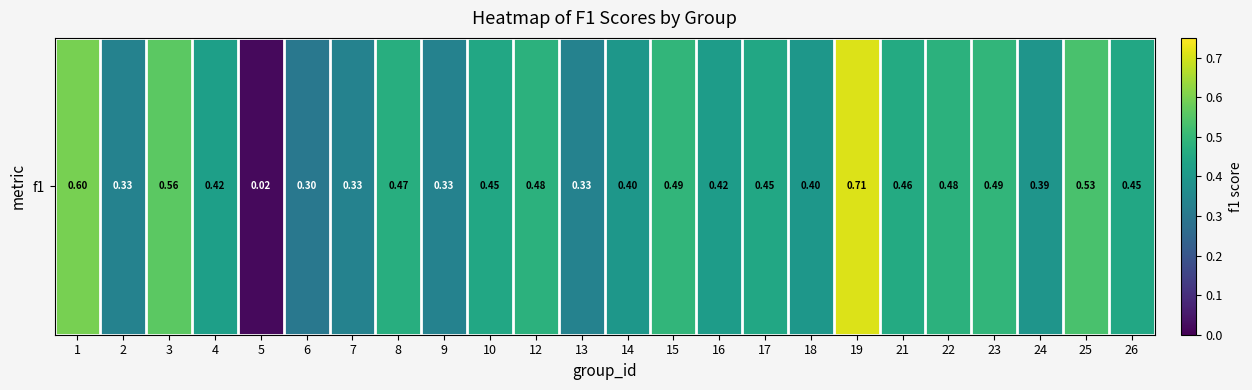

The chart shows a value of 0.4 at 16. True or false?

True